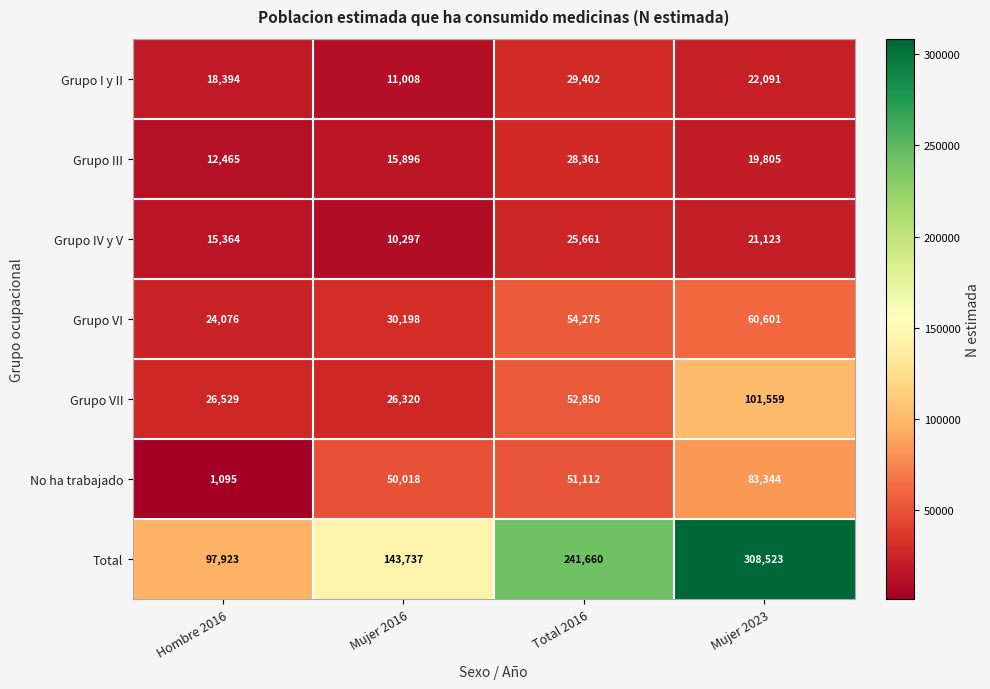

At how many categories does at least one series exceed 125689?

3